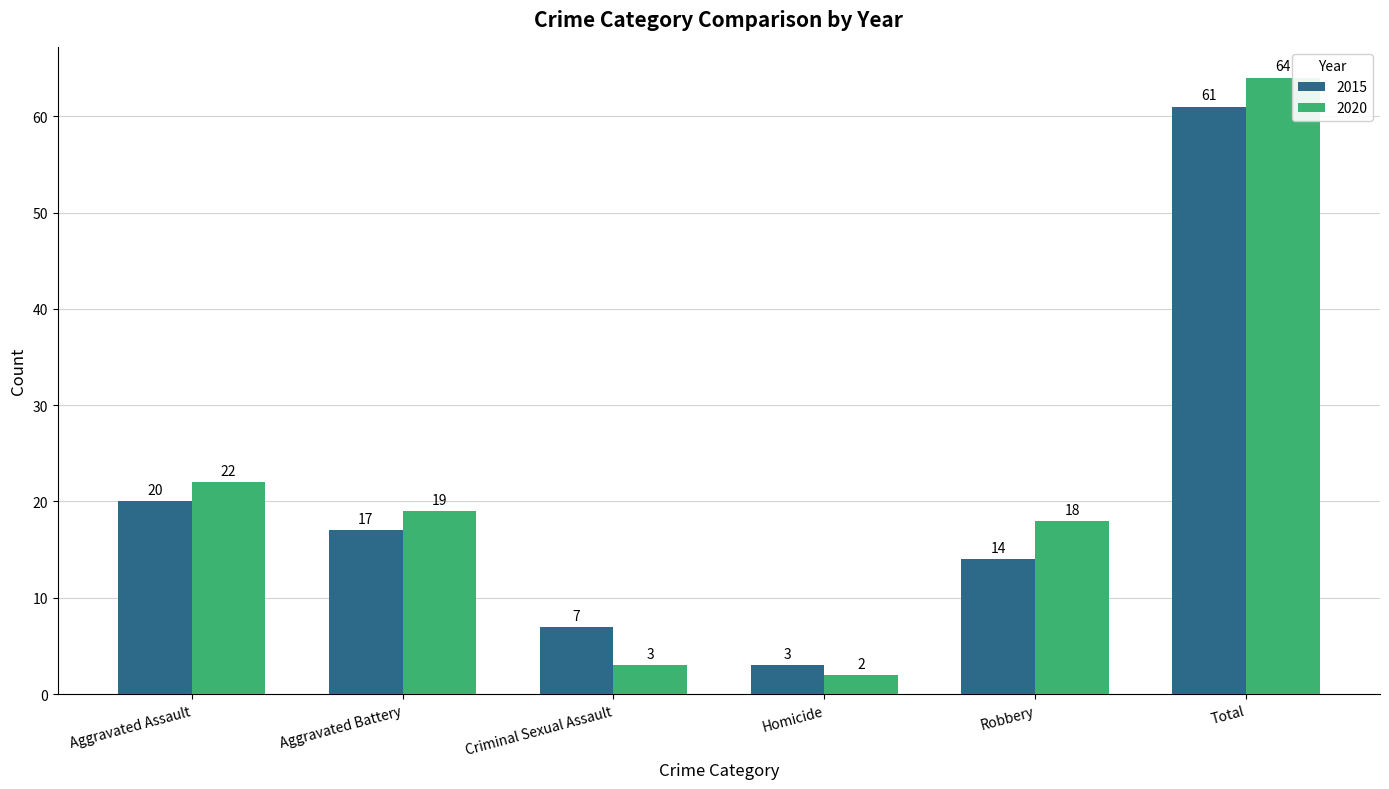

At Homicide, list the series in order from largest to smallest.

2015, 2020